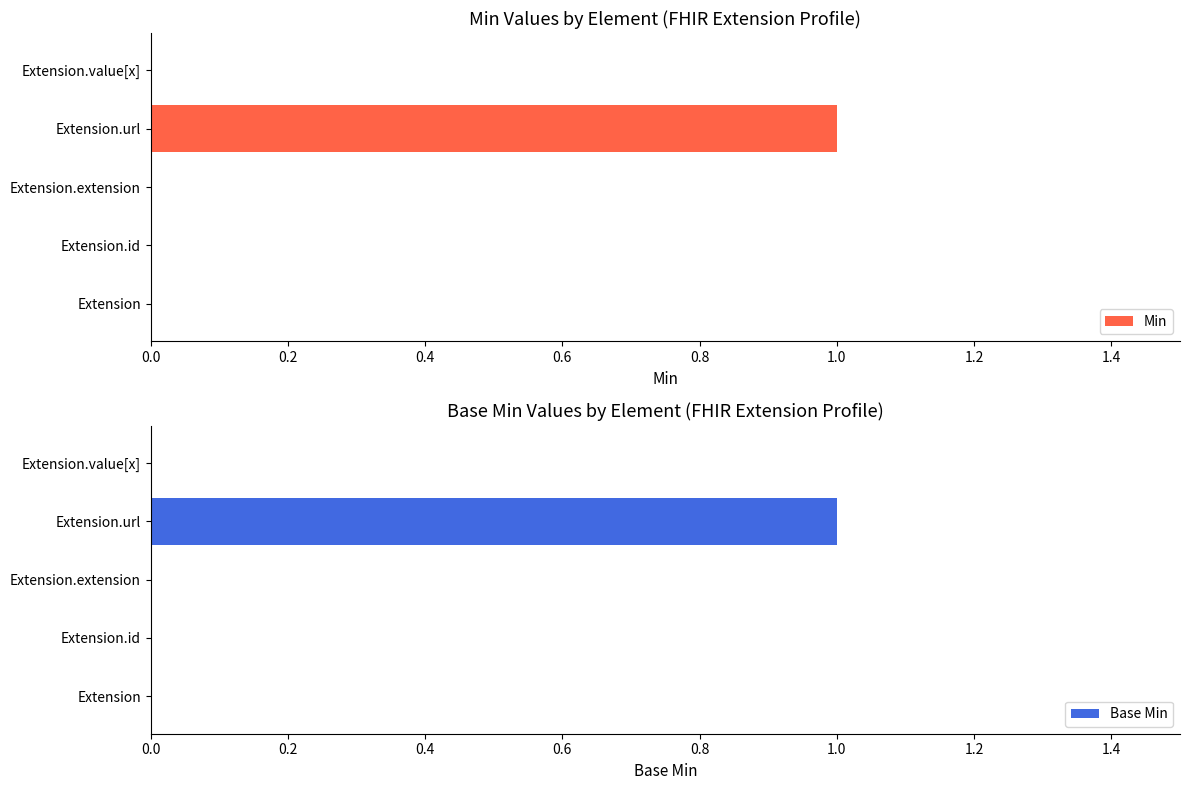

How many values in the Base Min series exceed 0?

1